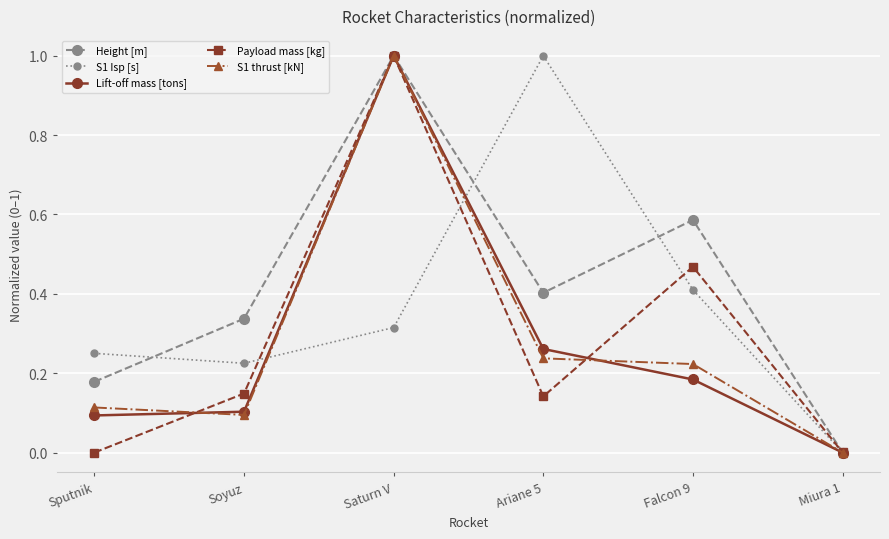

Which series has the largest total across all categories?

Height [m]